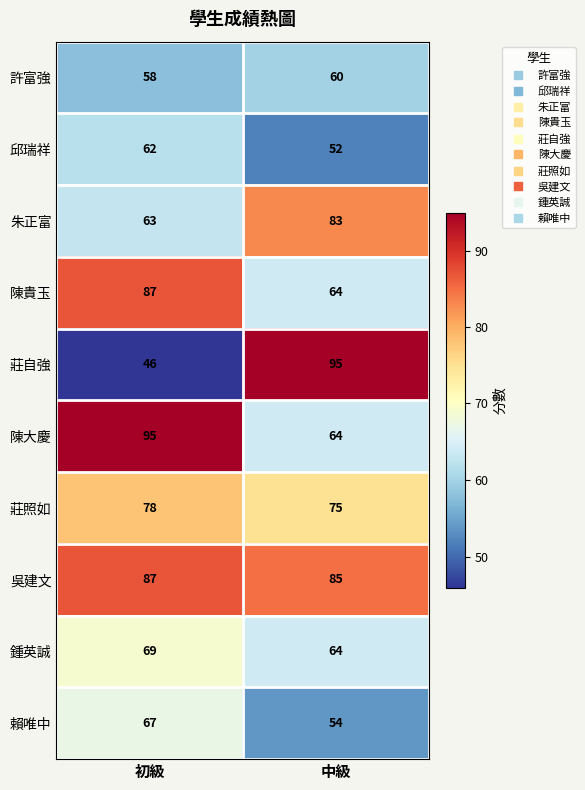

Reading left to right, list all the values displayed in this chart.

許富強: 58	60
邱瑞祥: 62	52
朱正富: 63	83
陳貴玉: 87	64
莊自強: 46	95
陳大慶: 95	64
莊照如: 78	75
吳建文: 87	85
鍾英誠: 69	64
賴唯中: 67	54